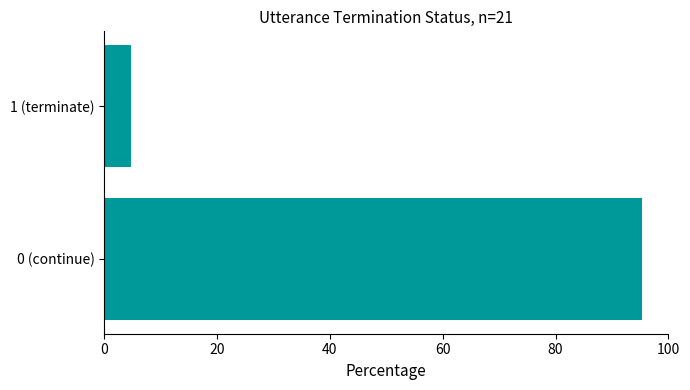

What is the maximum value shown in the chart?

95.2